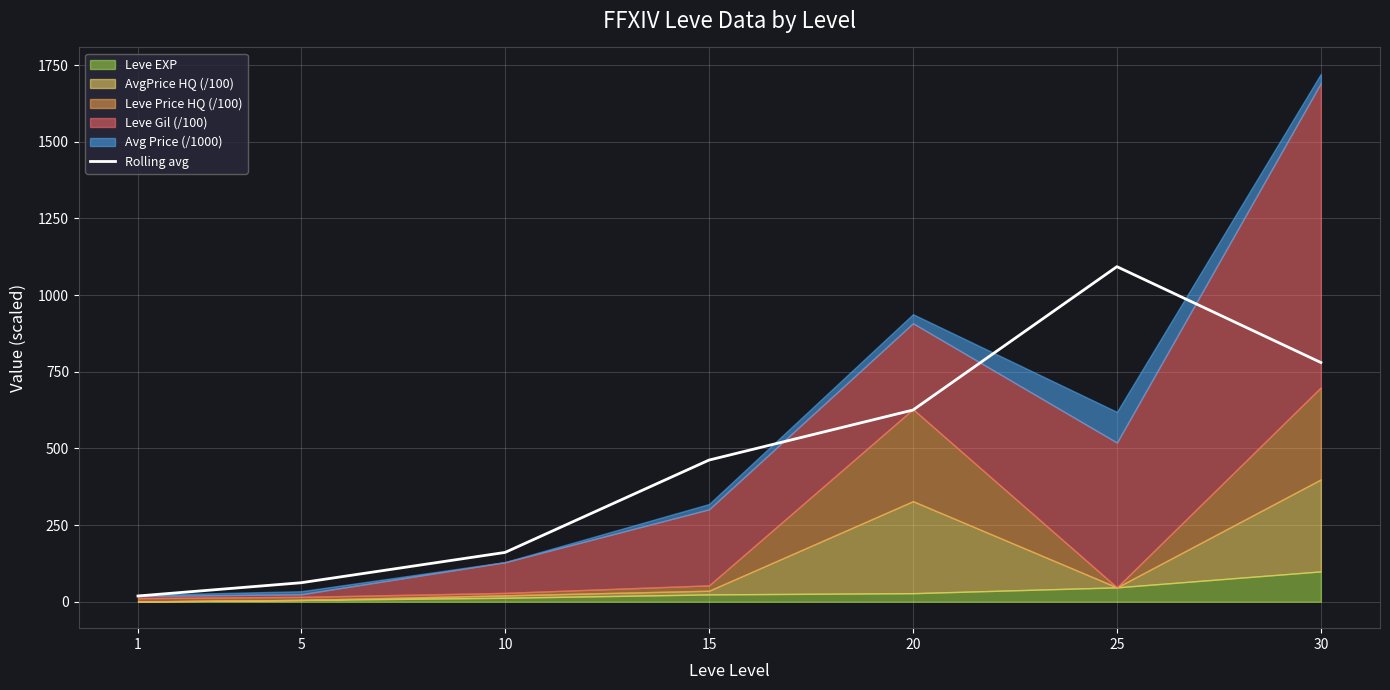

Approximately how many times larger is the value at 5 compared to 15?

0.1